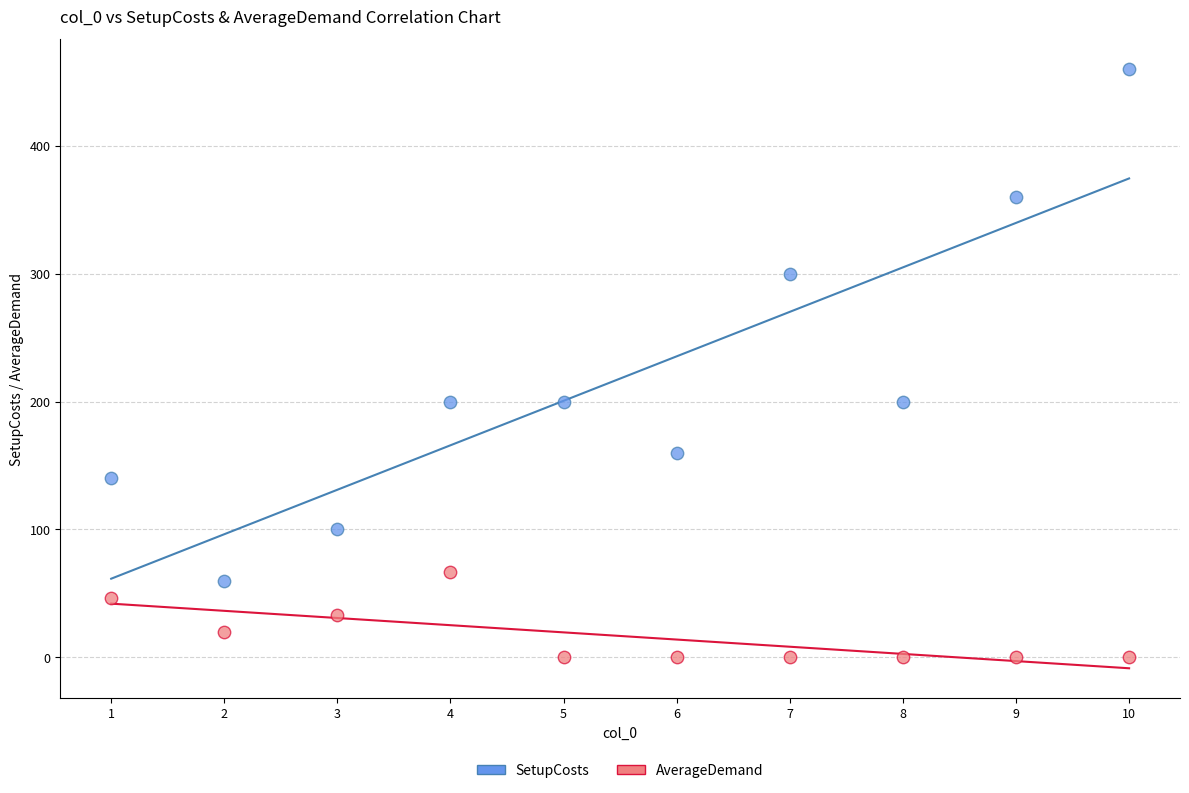

Which series reaches the maximum Y coordinate?

SetupCosts